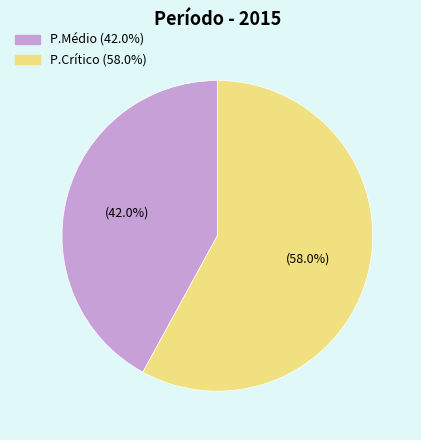

Rank the categories by value from highest to lowest.

P.Crítico, P.Médio